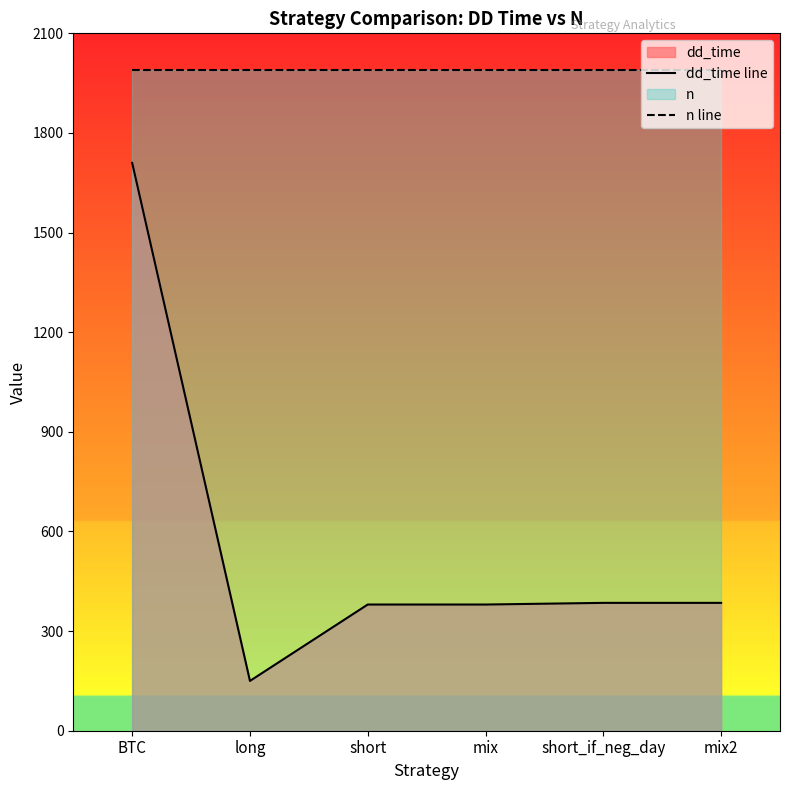

Is it true that dd_time line equals 2454 at BTC?

False